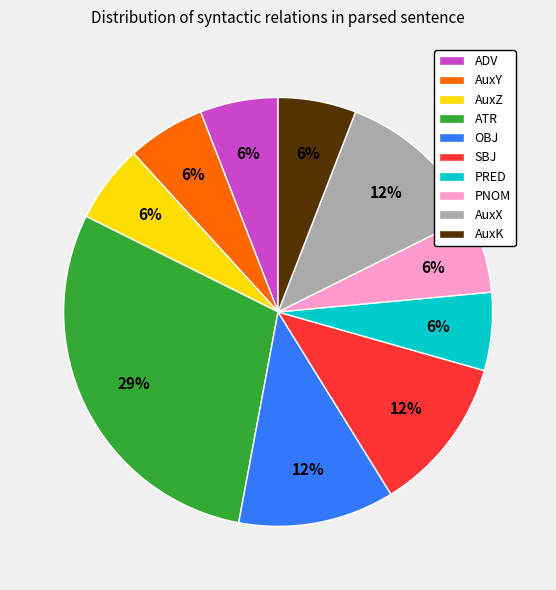

The SBJ slice represents 1% of the pie. True or false?

False